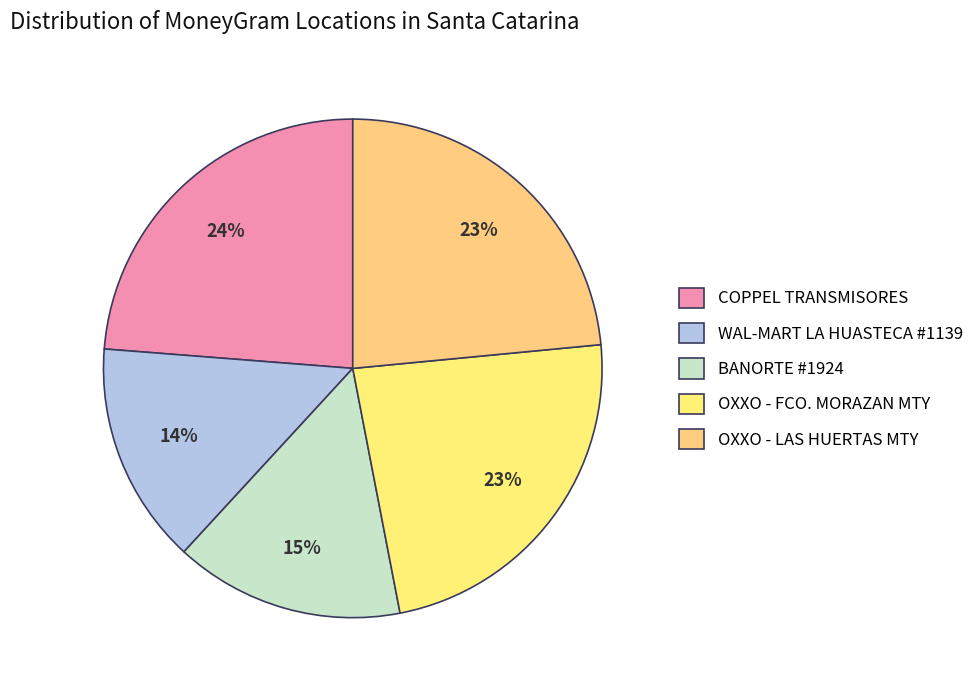

What is the largest slice in the pie chart?

COPPEL TRANSMISORES - SANTA CATARINA - P